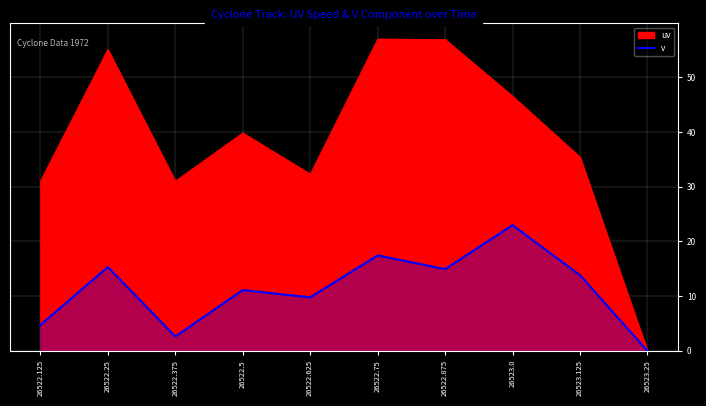

At which label is the value closest to 11?

26522.5